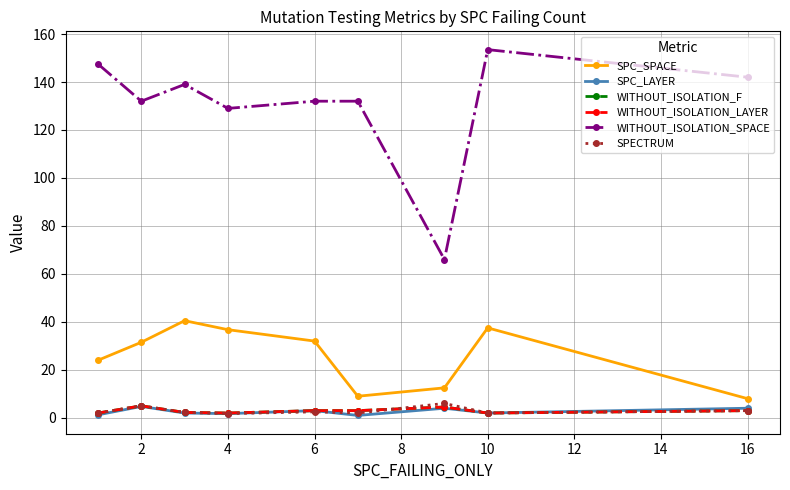

How many lines are shown in the chart?

6